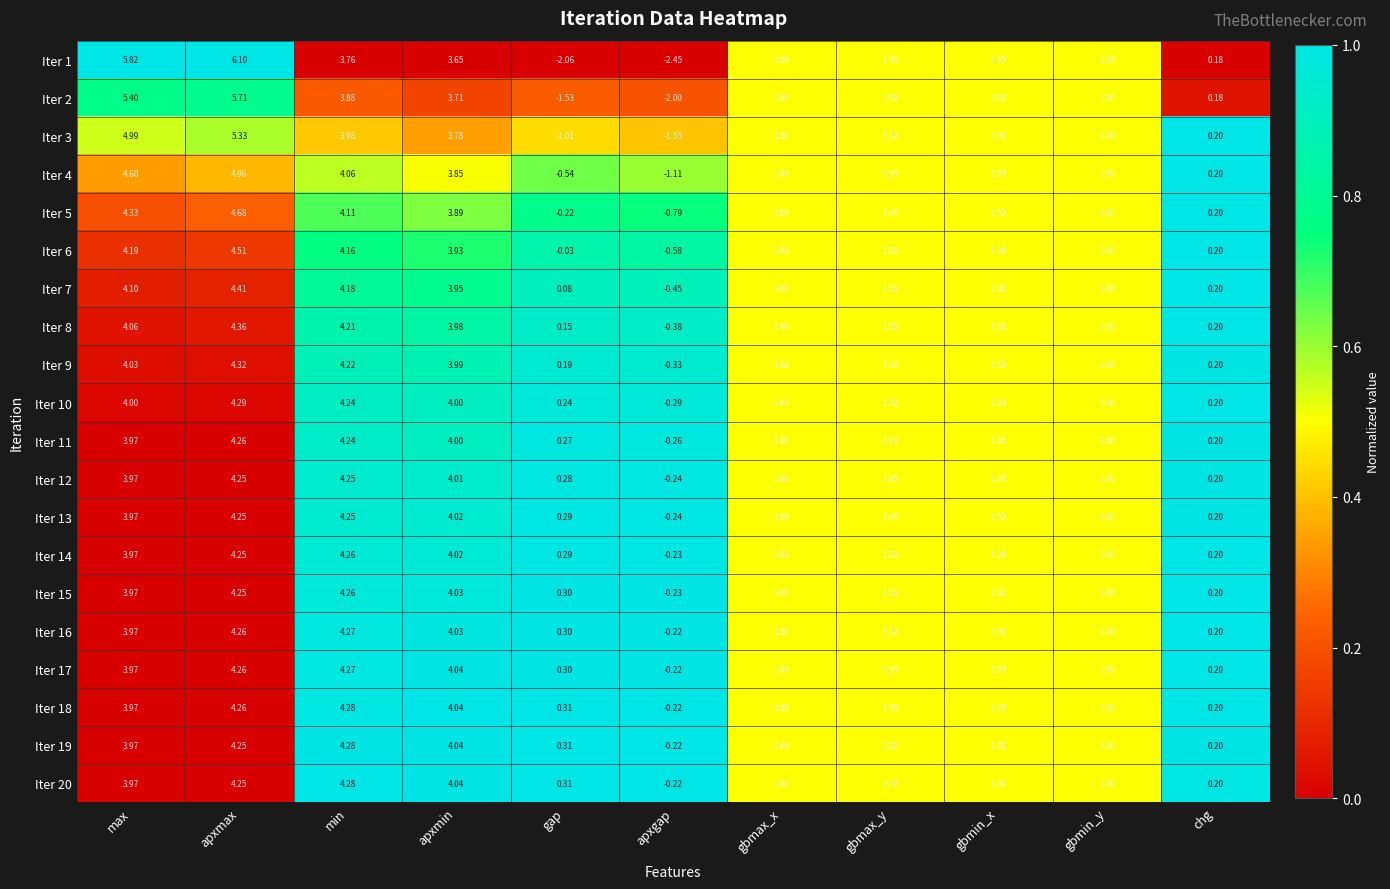

Where does the Iter 18 series first go above 1?

max